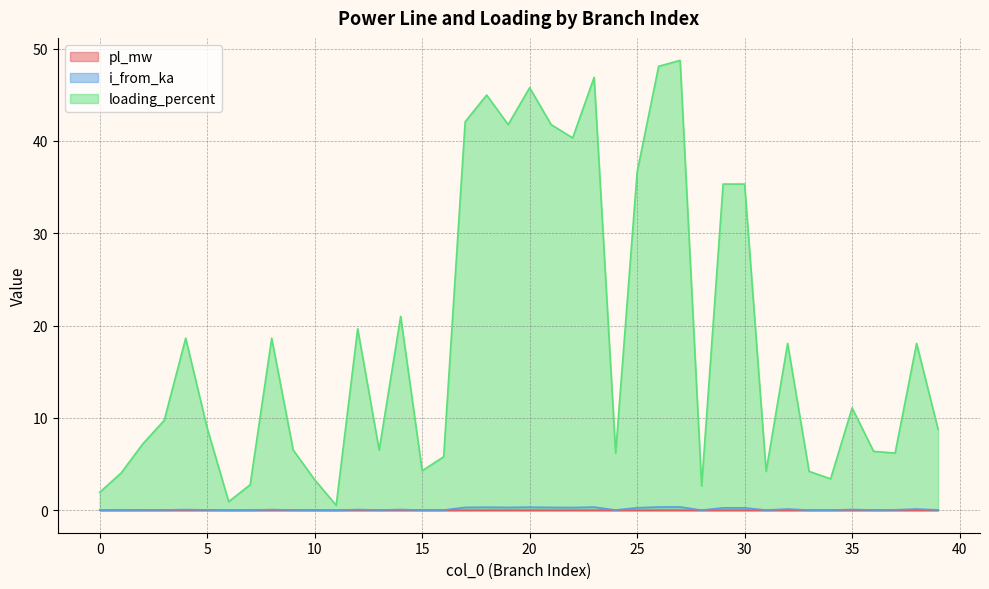

Is it true that pl_mw equals 0.0 at 38?

True